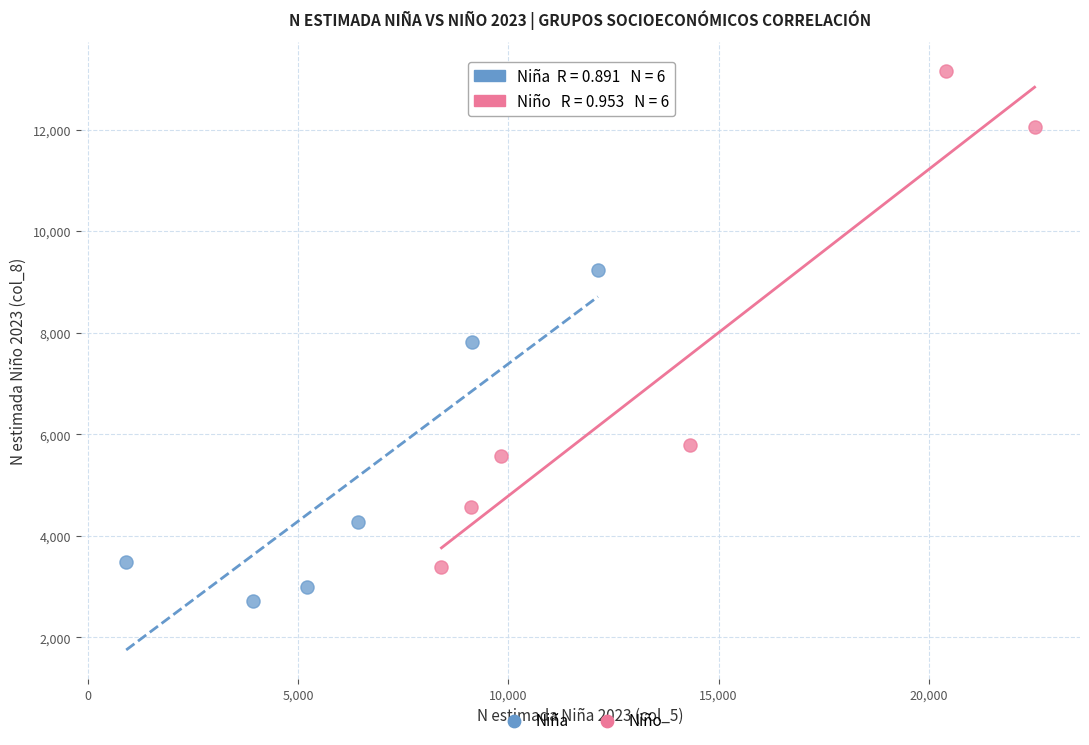

Which series reaches the minimum Y coordinate?

Niña